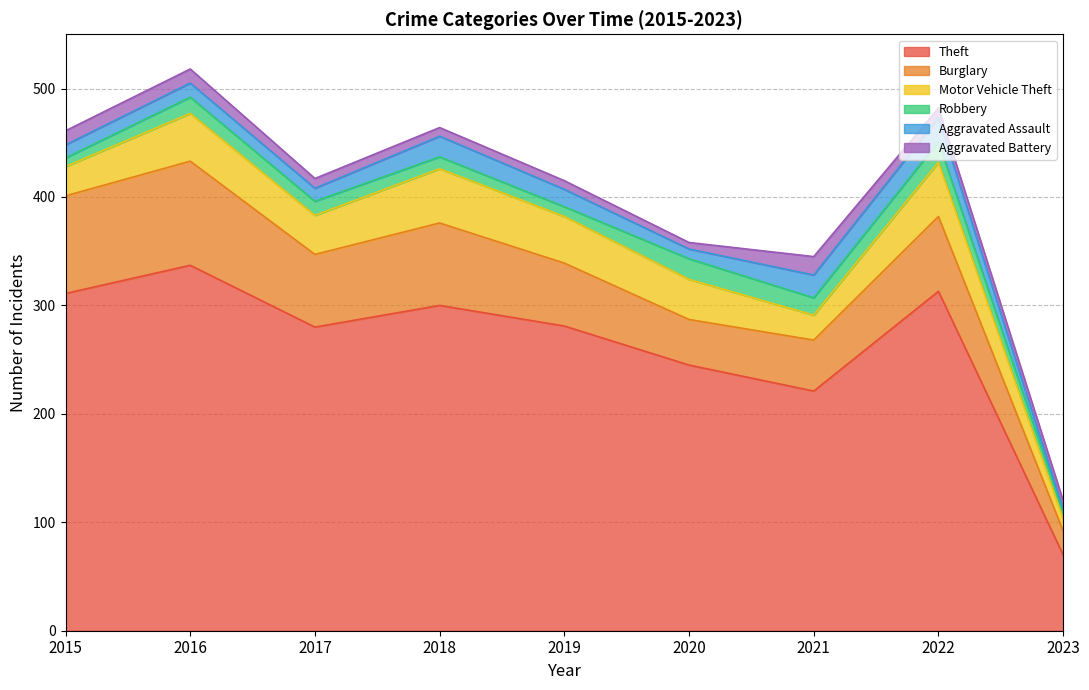

What is the difference between the second highest and second lowest values in the Burglary series?

48